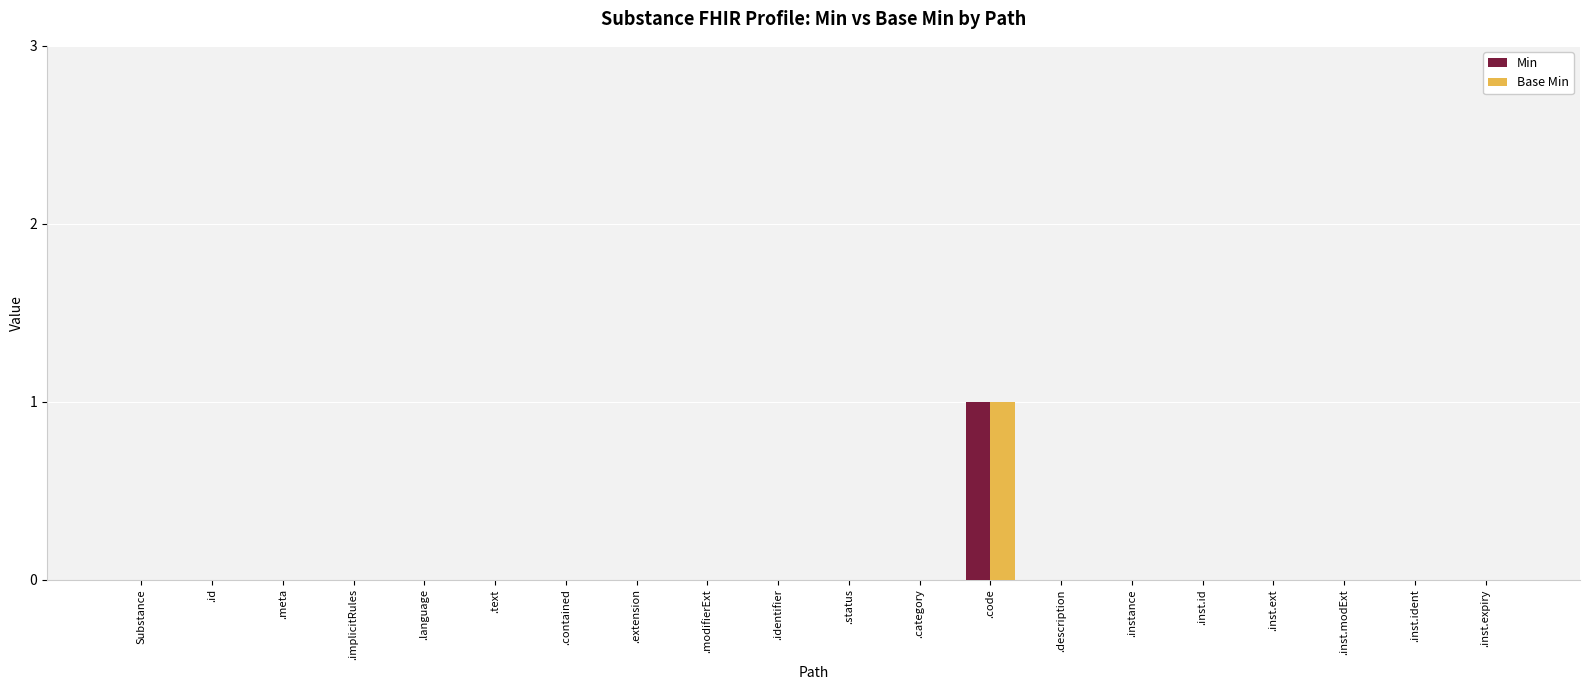

What are all the series names shown in the legend?

Min, Base Min